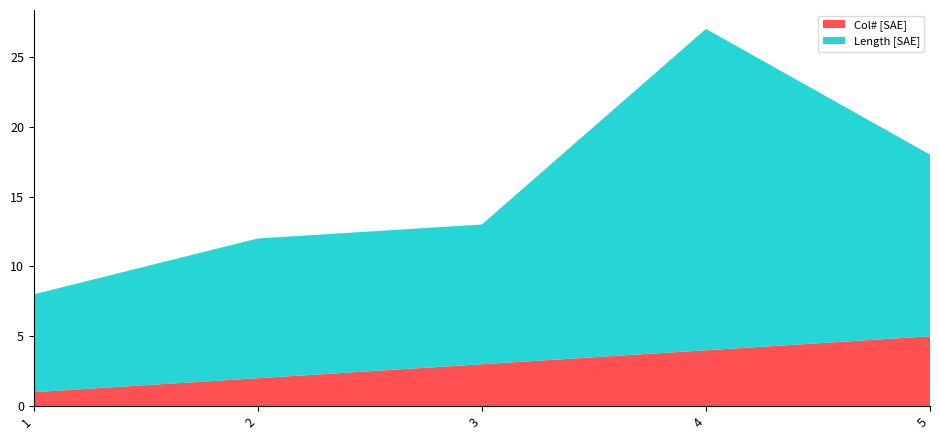

Reading right to left, extract all data points from this chart.

Col# [SAE]: 5	4	3	2	1
Length [SAE]: 13	23	10	10	7